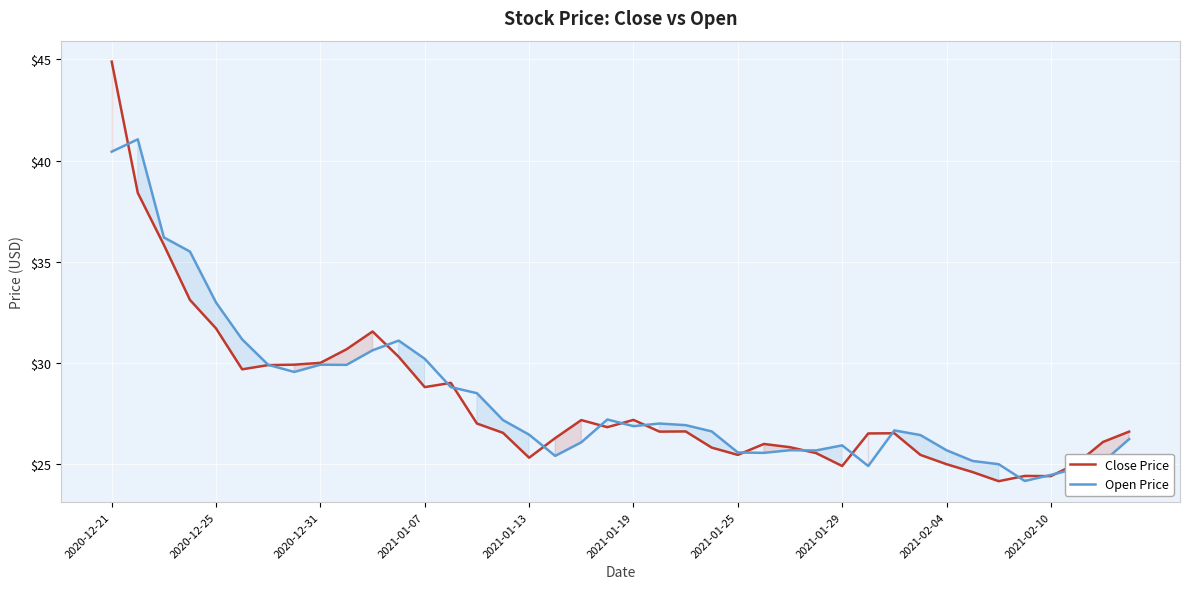

What is the sum of all Open Price values?

1132.4